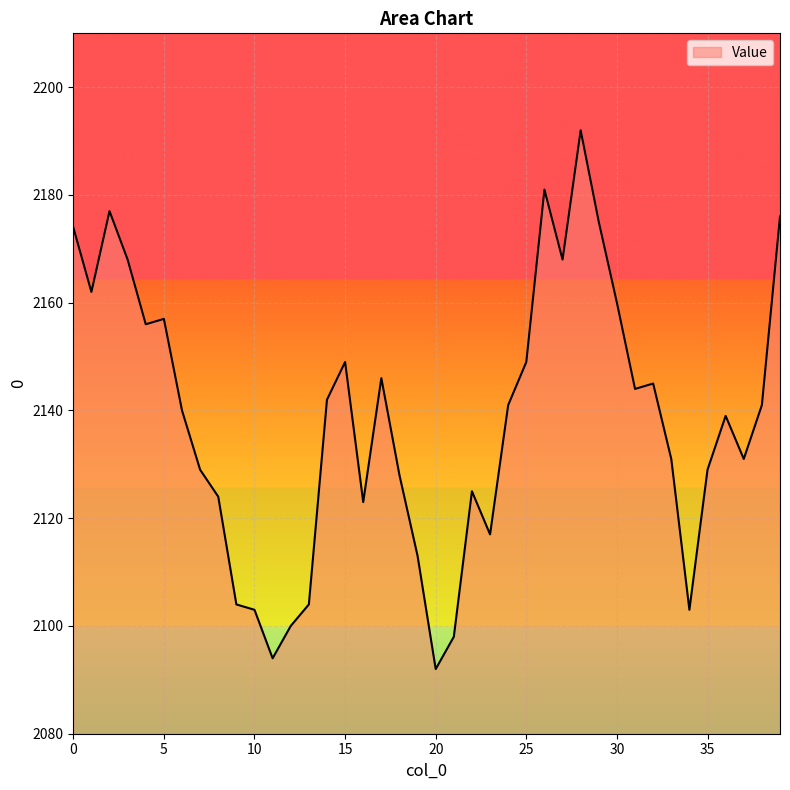

What is the minimum value shown in the chart?

2092